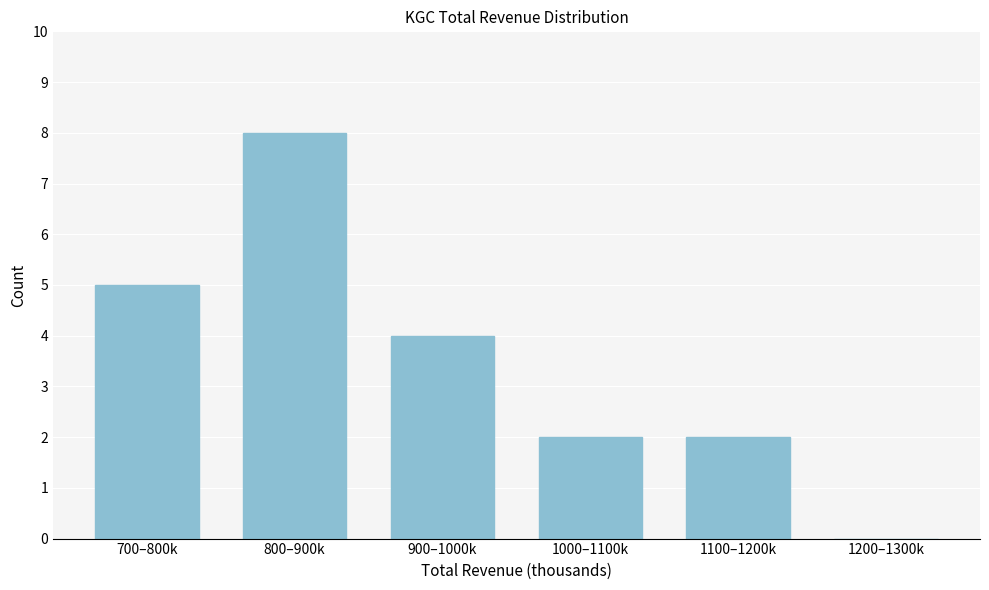

Reading left to right, extract all data points from this chart.

700–800k=5	800–900k=8	900–1000k=4	1000–1100k=2	1100–1200k=2	1200–1300k=0